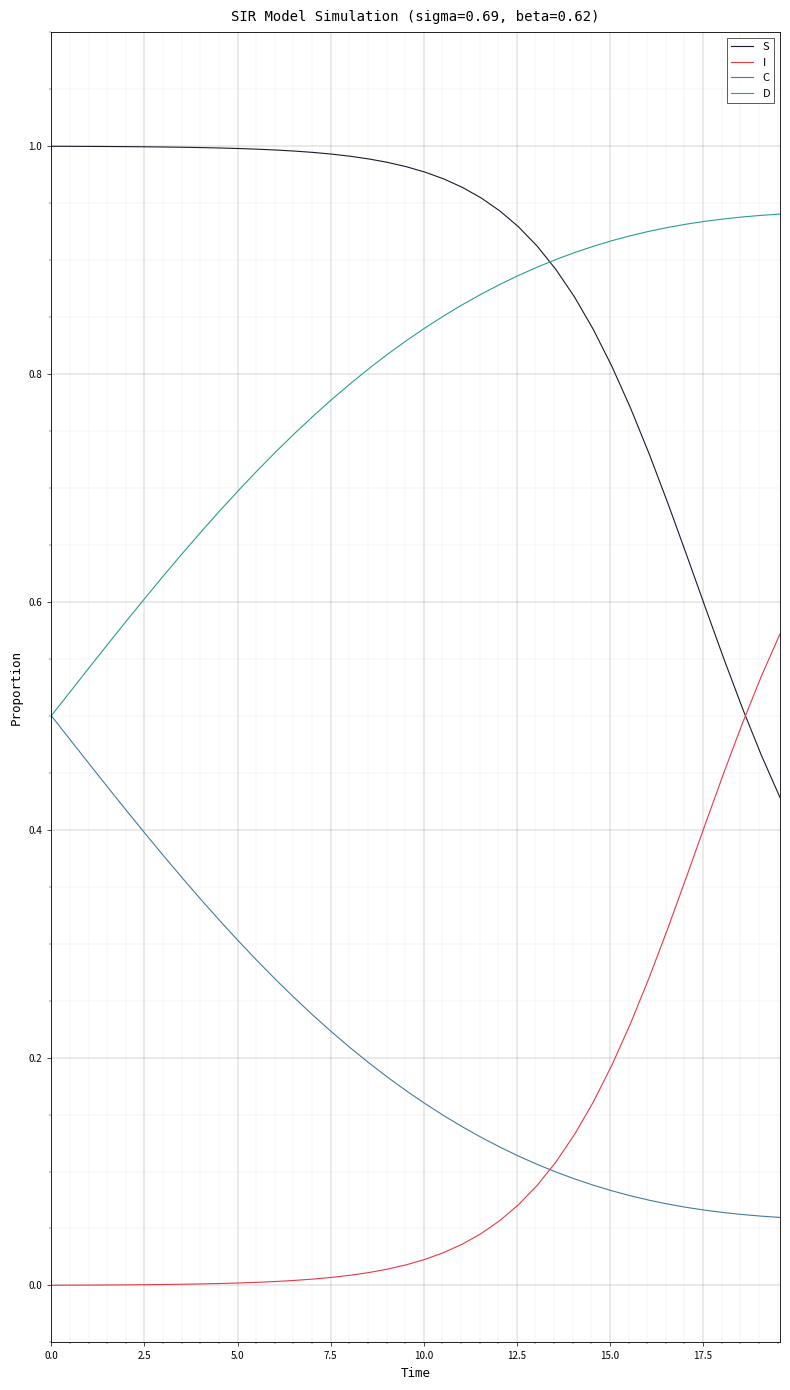

True or false: I and D intersect in this chart.

False